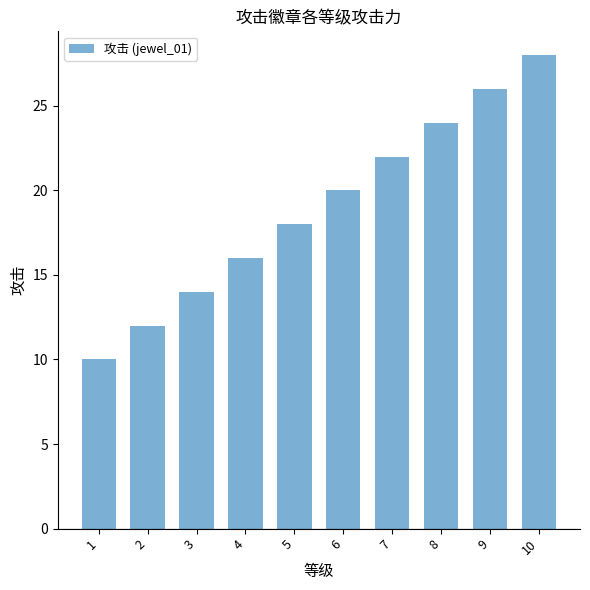

Reading left to right, extract all data points from this chart.

1=10	2=12	3=14	4=16	5=18	6=20	7=22	8=24	9=26	10=28